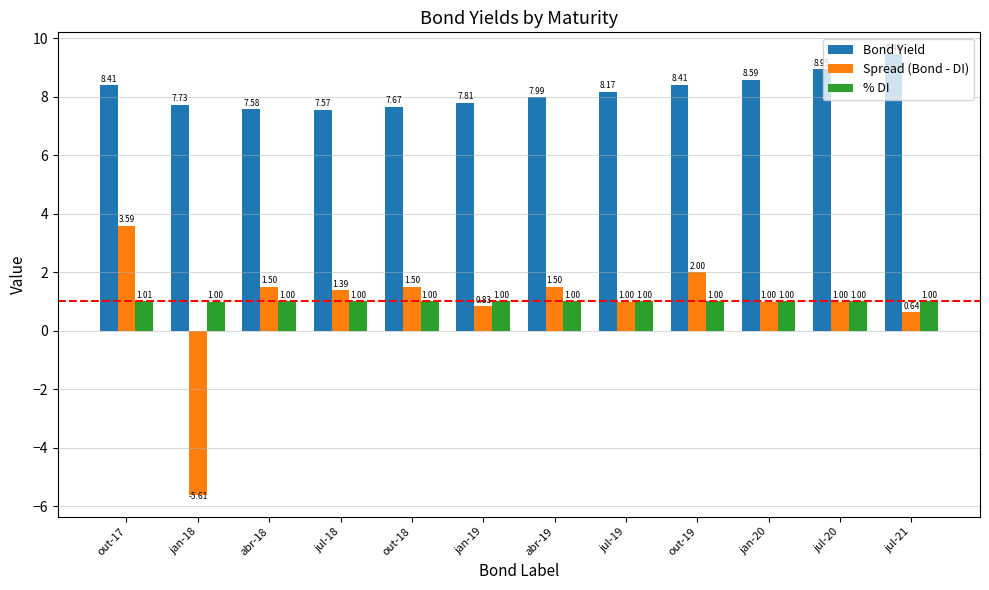

What is the approximate value of Bond Yield at out-19?

8.4